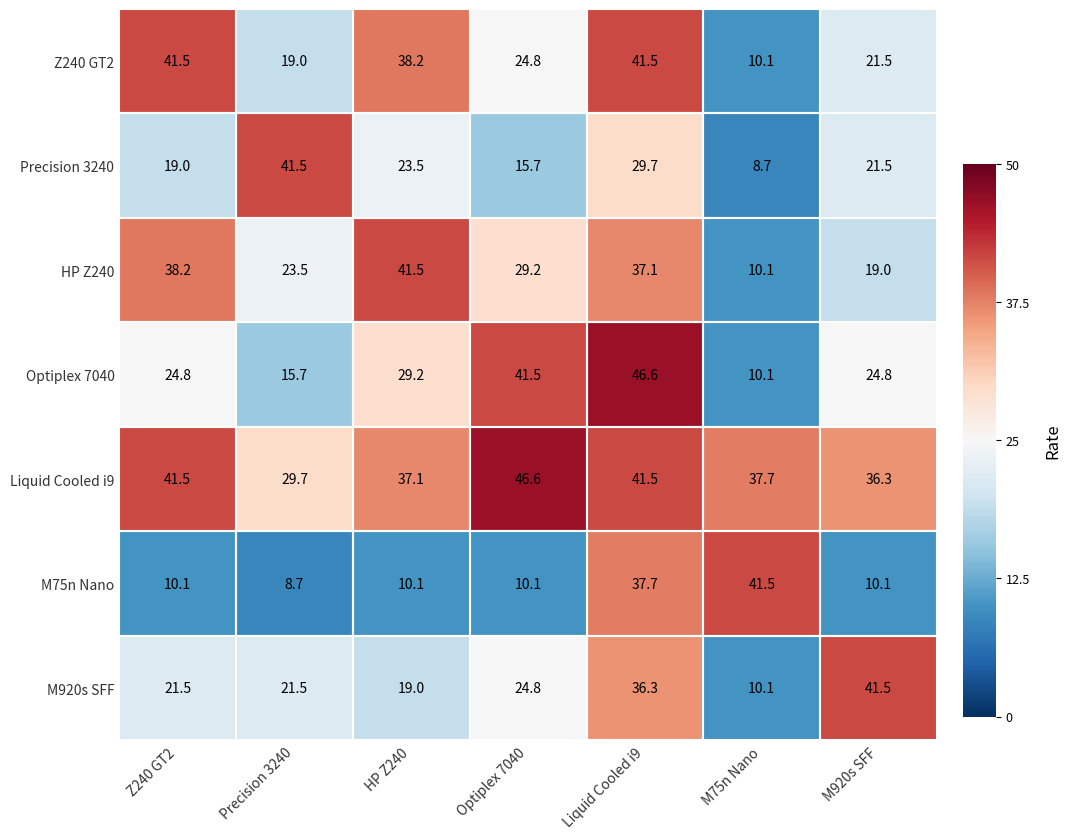

Which series has the largest range (max minus min)?

Optiplex 7040